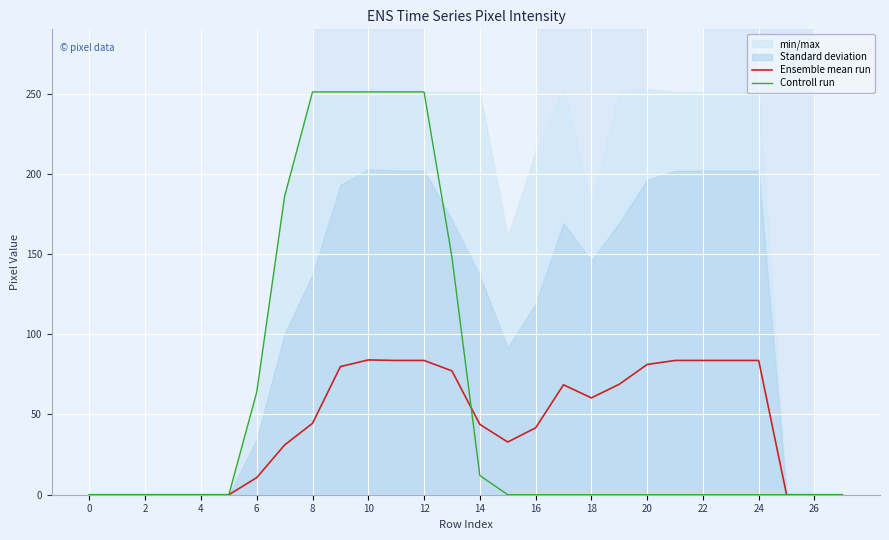

List the series in order of their overall mean, highest first.

Controll run, Ensemble mean run